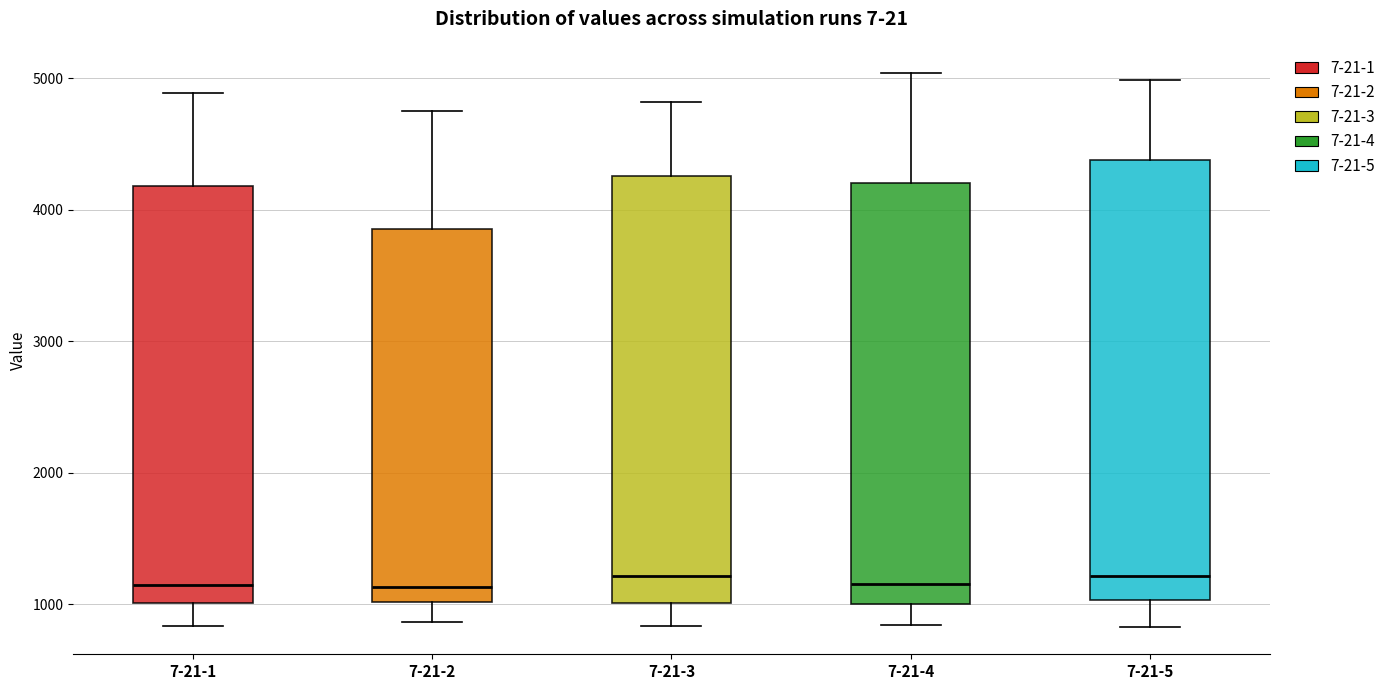

Reading left to right, transcribe this box plot: for each box, give where its median line is, the range the box spans, and where its two whiskers end, as read against the y-axis. The values are not printed on the chart, so give them approximately, as read against the axis.

7-21-1: median 1200, box 1000 to 4200, whiskers 800 to 4900
7-21-2: median 1100, box 1000 to 3900, whiskers 900 to 4700
7-21-3: median 1200, box 1000 to 4300, whiskers 800 to 4800
7-21-4: median 1200, box 1000 to 4200, whiskers 800 to 5000
7-21-5: median 1200, box 1000 to 4400, whiskers 800 to 5000